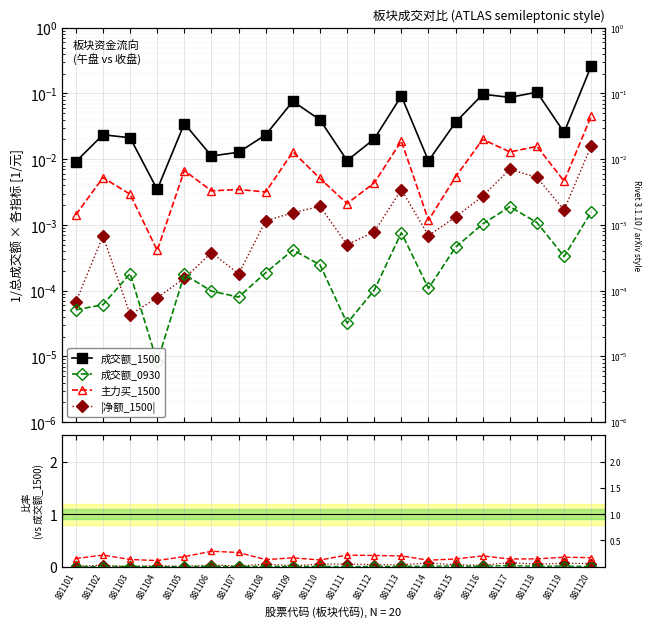

Between 881112 and 881115, which series saw the biggest shift?

主力买_1500